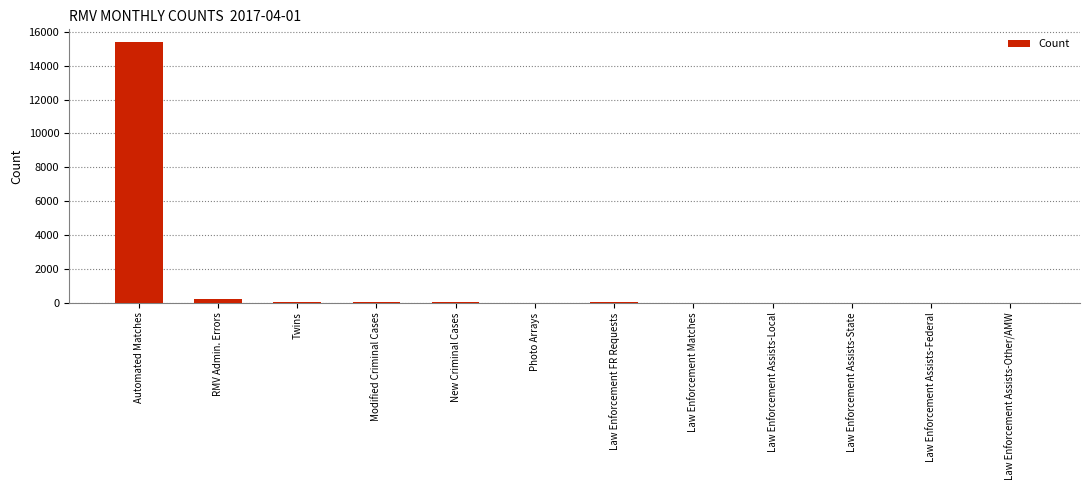

What is the maximum value shown in the chart?

15382